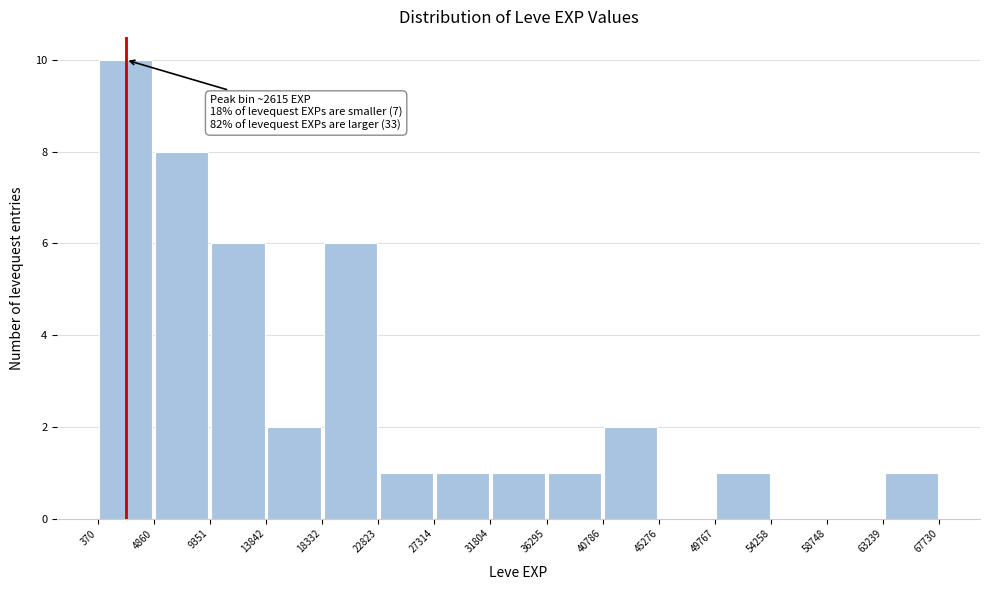

Which range on the x-axis has the tallest bar?

370 to 4860